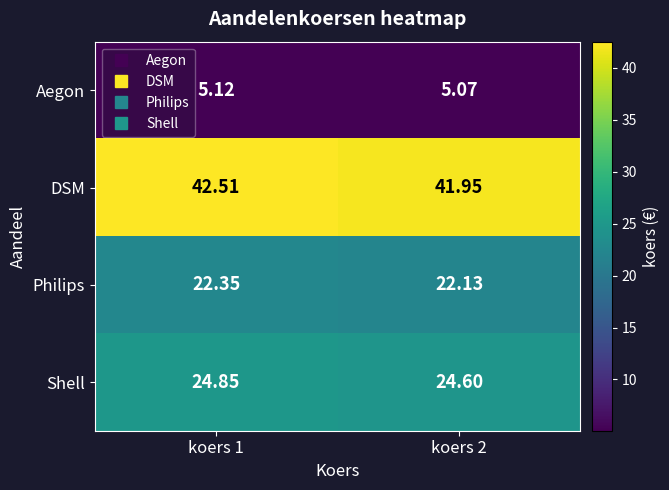

Is the value of Philips at koers 1 greater than the value of DSM at koers 1?

No